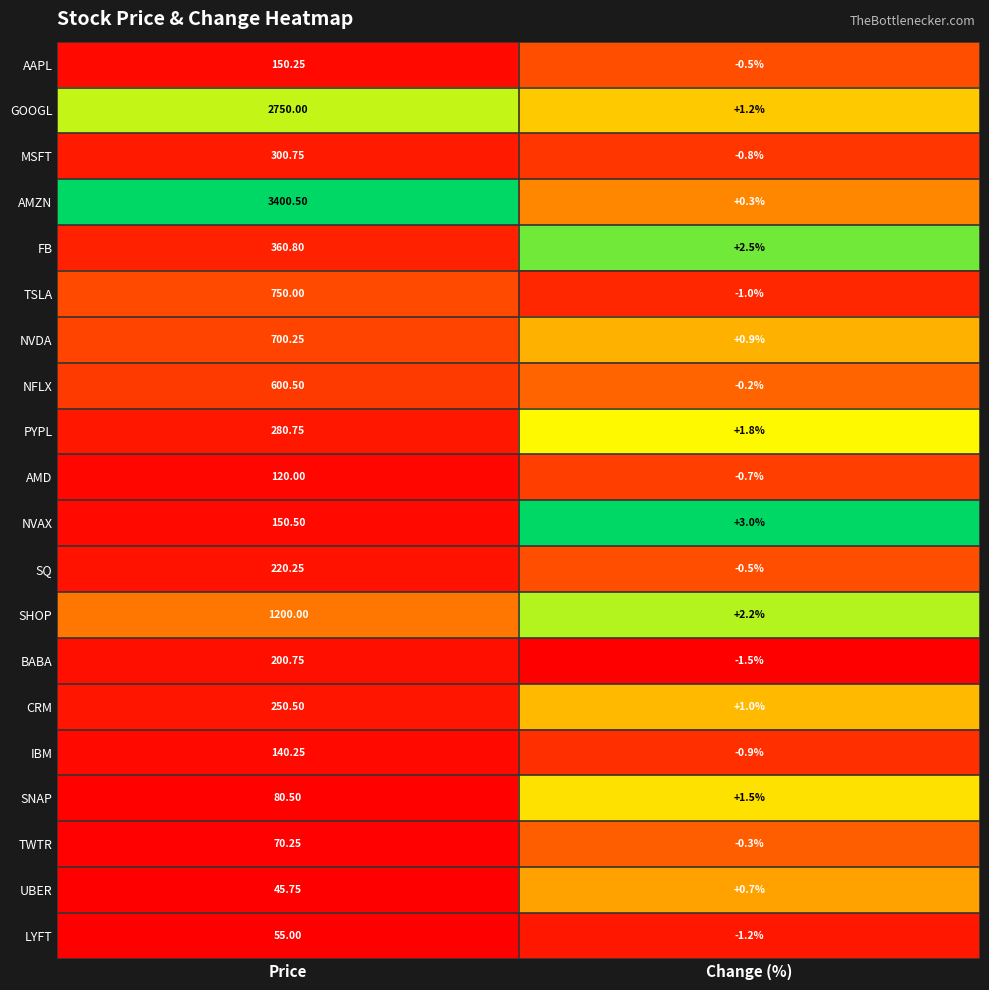

List the series in order of their peak value, lowest first.

UBER, LYFT, TWTR, SNAP, AMD, IBM, AAPL, NVAX, BABA, SQ, CRM, PYPL, MSFT, FB, NFLX, NVDA, TSLA, SHOP, GOOGL, AMZN